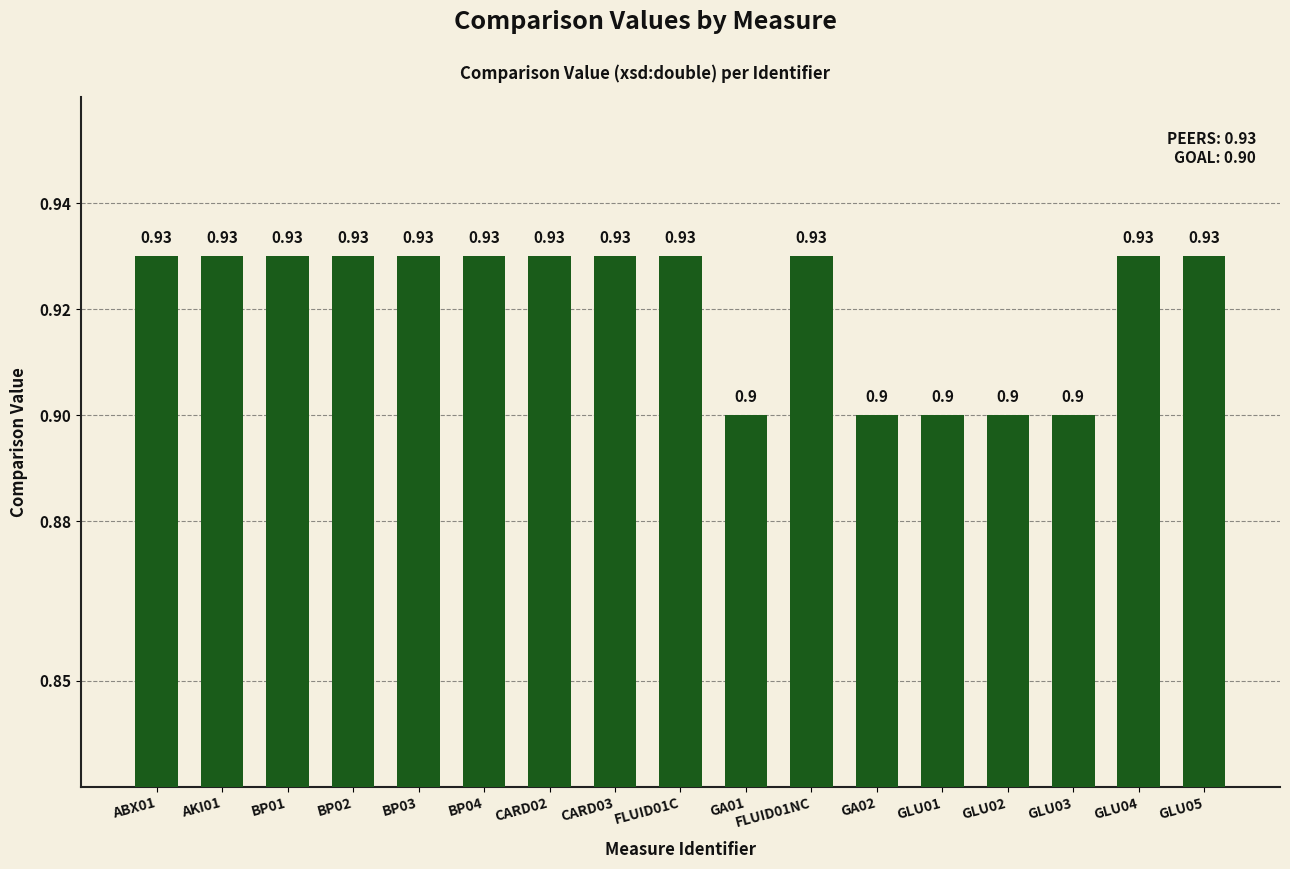

The chart shows a value of 0.6 at FLUID01C. True or false?

False